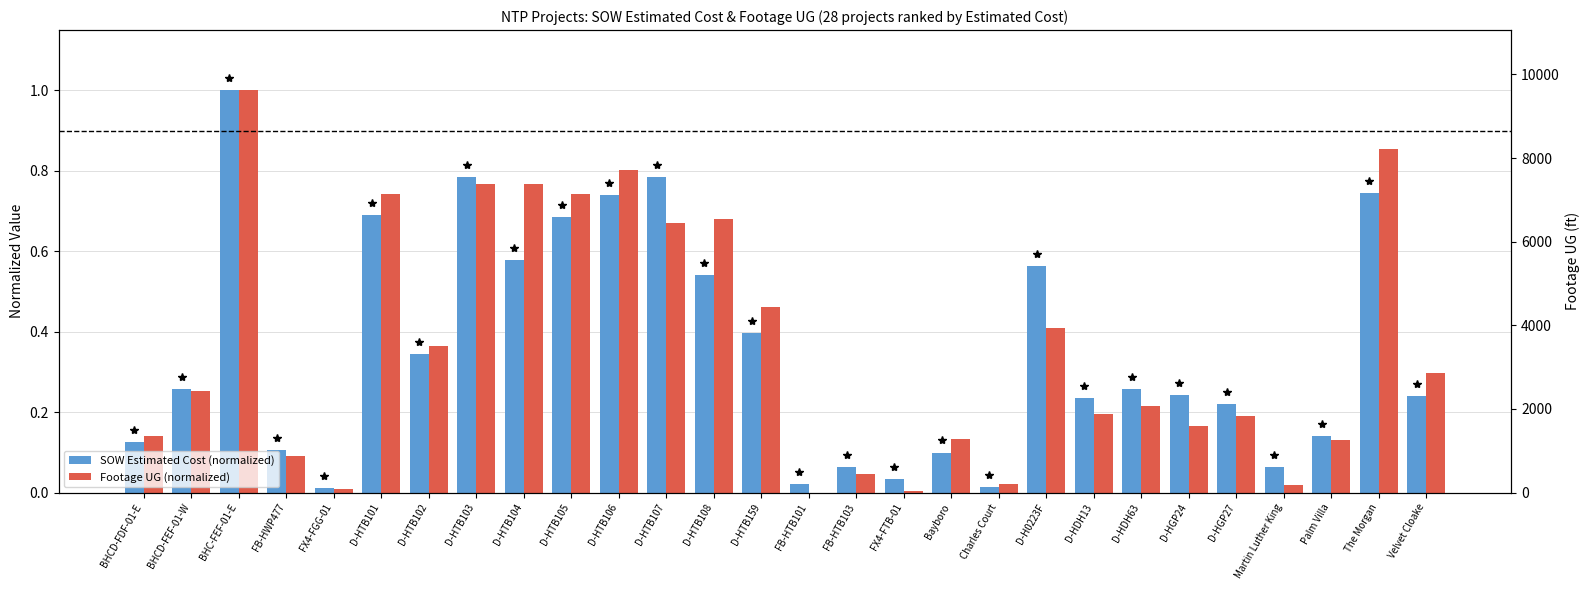

Rank the series at Bayboro from highest to lowest value.

Footage UG (normalized), SOW Estimated Cost (normalized)